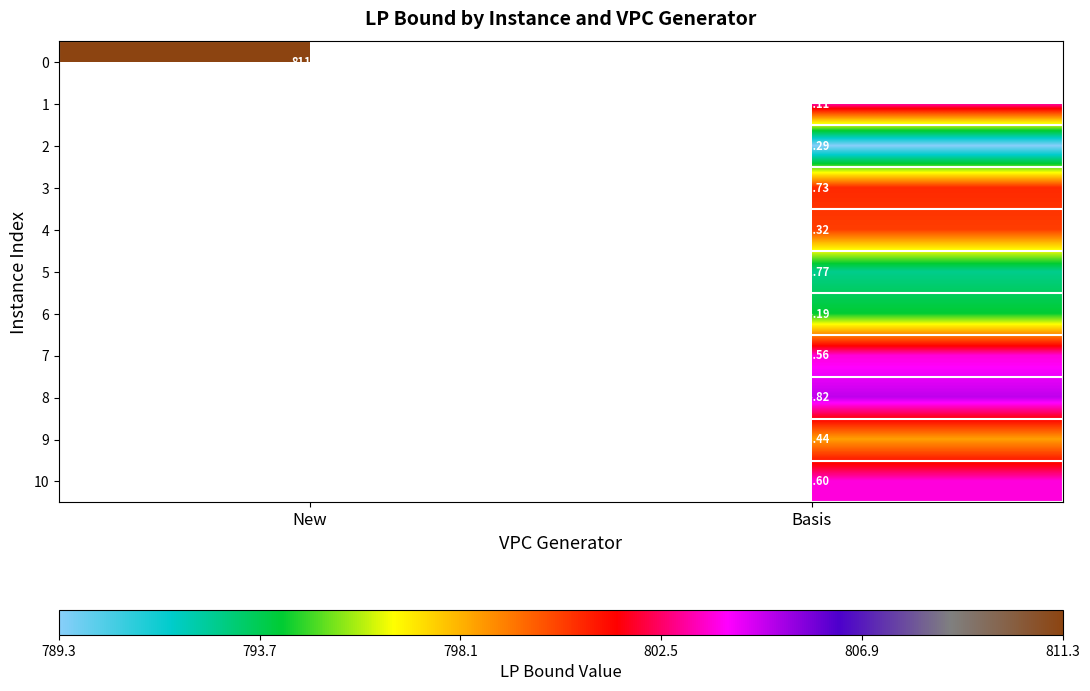

How many distinct data groups are displayed?

11